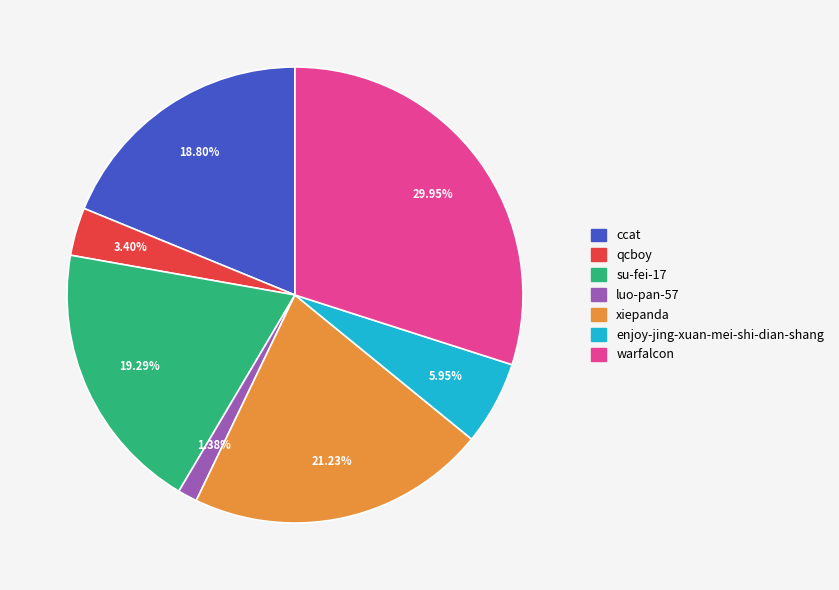

Does any single category account for the majority?

No